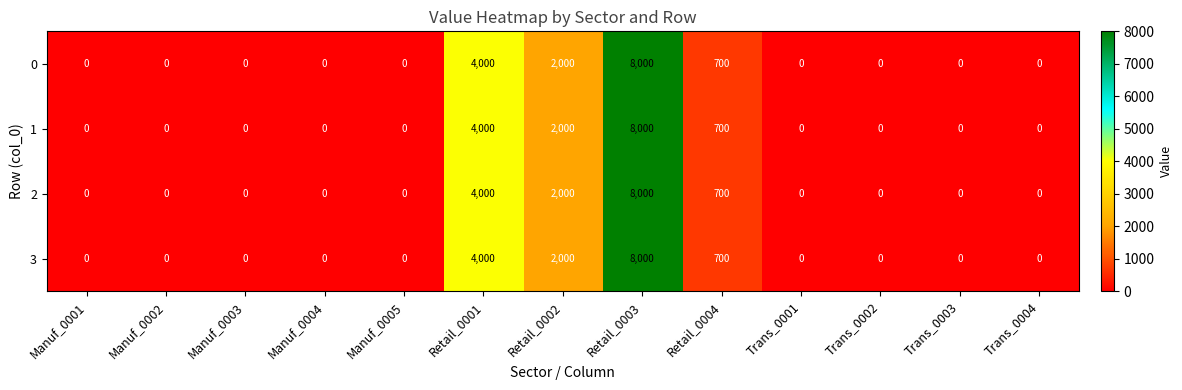

True or false: 0 has a value of 0 at Trans_0001.

True